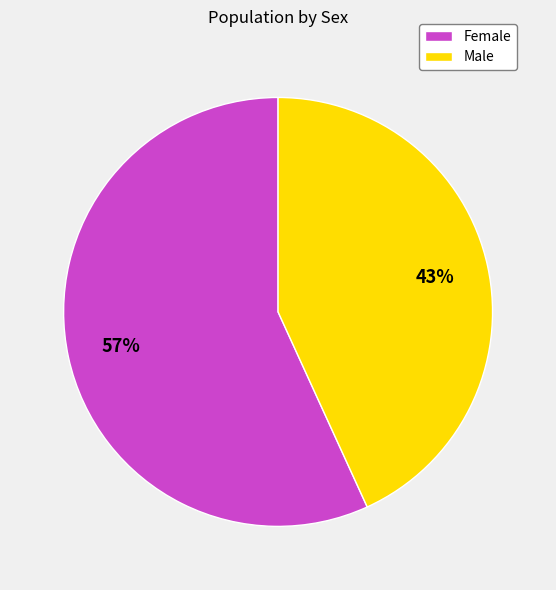

Which slice is the smallest?

Male